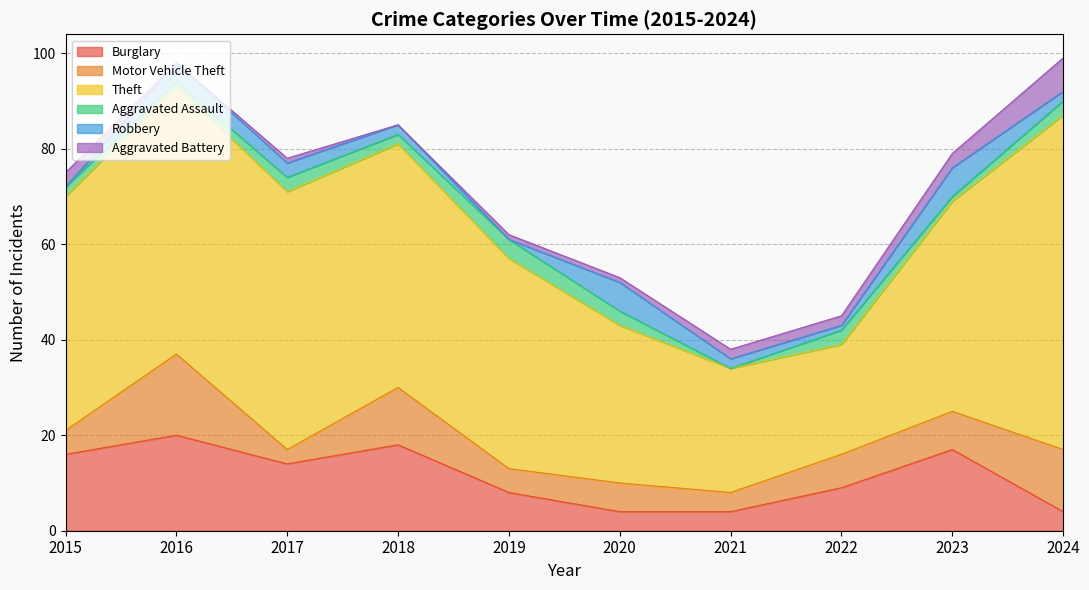

What is the difference between the Aggravated Assault values at 2021 and 2023?

1